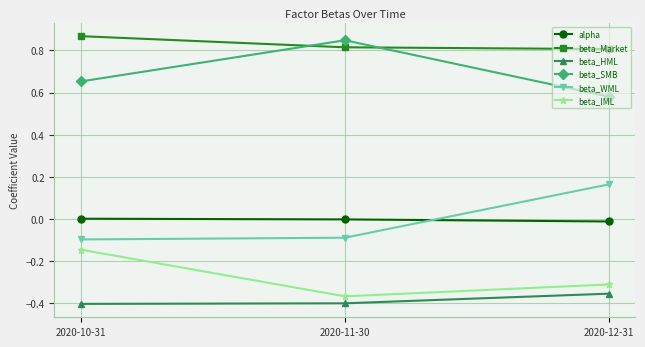

Which series changed the most between 2020-10-31 and 2020-12-31?

beta_WML